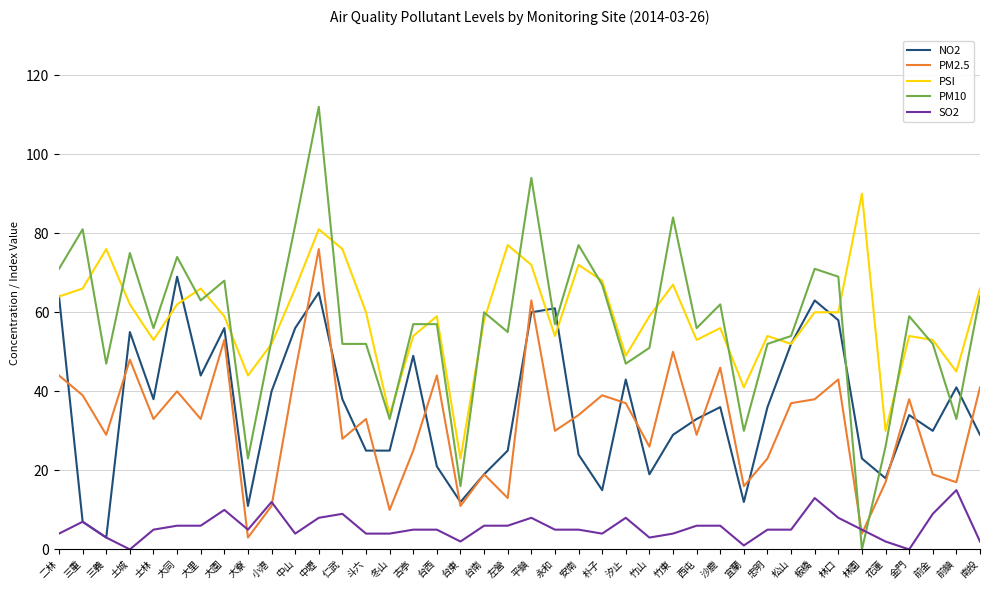

Reading right to left, list all the values displayed in this chart.

NO2: 南投=29	前鎮=41	前金=30	金門=34	花蓮=18	林園=23	林口=58	板橋=63	松山=52	忠明=36	宜蘭=12	沙鹿=36	西屯=33	竹東=29	竹山=19	汐止=43	朴子=15	安南=24	永和=61	平鎮=60	左營=25	台南=19	台東=12	台西=21	古亭=49	冬山=25	斗六=25	仁武=38	中壢=65	中山=56	小港=40	大寮=11	大園=56	大里=44	大同=69	士林=38	土城=55	三義=3	三重=7	二林=64
PM2.5: 南投=41	前鎮=17	前金=19	金門=38	花蓮=17	林園=4	林口=43	板橋=38	松山=37	忠明=23	宜蘭=16	沙鹿=46	西屯=29	竹東=50	竹山=26	汐止=37	朴子=39	安南=34	永和=30	平鎮=63	左營=13	台南=19	台東=11	台西=44	古亭=25	冬山=10	斗六=33	仁武=28	中壢=76	中山=45	小港=11	大寮=3	大園=53	大里=33	大同=40	士林=33	土城=48	三義=29	三重=39	二林=44
PSI: 南投=66	前鎮=45	前金=53	金門=54	花蓮=30	林園=90	林口=60	板橋=60	松山=52	忠明=54	宜蘭=41	沙鹿=56	西屯=53	竹東=67	竹山=59	汐止=49	朴子=68	安南=72	永和=54	平鎮=72	左營=77	台南=58	台東=23	台西=59	古亭=54	冬山=34	斗六=60	仁武=76	中壢=81	中山=66	小港=52	大寮=44	大園=59	大里=66	大同=62	士林=53	土城=62	三義=76	三重=66	二林=64
PM10: 南投=64	前鎮=33	前金=52	金門=59	花蓮=26	林園=0	林口=69	板橋=71	松山=54	忠明=52	宜蘭=30	沙鹿=62	西屯=56	竹東=84	竹山=51	汐止=47	朴子=67	安南=77	永和=57	平鎮=94	左營=55	台南=60	台東=16	台西=57	古亭=57	冬山=33	斗六=52	仁武=52	中壢=112	中山=82	小港=53	大寮=23	大園=68	大里=63	大同=74	士林=56	土城=75	三義=47	三重=81	二林=71
SO2: 南投=2	前鎮=15	前金=9	金門=0	花蓮=2	林園=5	林口=8	板橋=13	松山=5	忠明=5	宜蘭=1	沙鹿=6	西屯=6	竹東=4	竹山=3	汐止=8	朴子=4	安南=5	永和=5	平鎮=8	左營=6	台南=6	台東=2	台西=5	古亭=5	冬山=4	斗六=4	仁武=9	中壢=8	中山=4	小港=12	大寮=5	大園=10	大里=6	大同=6	士林=5	土城=0	三義=3	三重=7	二林=4